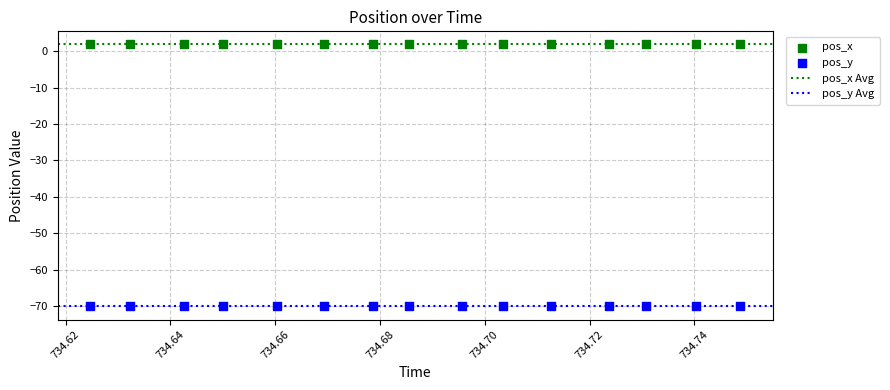

Which series reaches the maximum Y coordinate?

pos_x